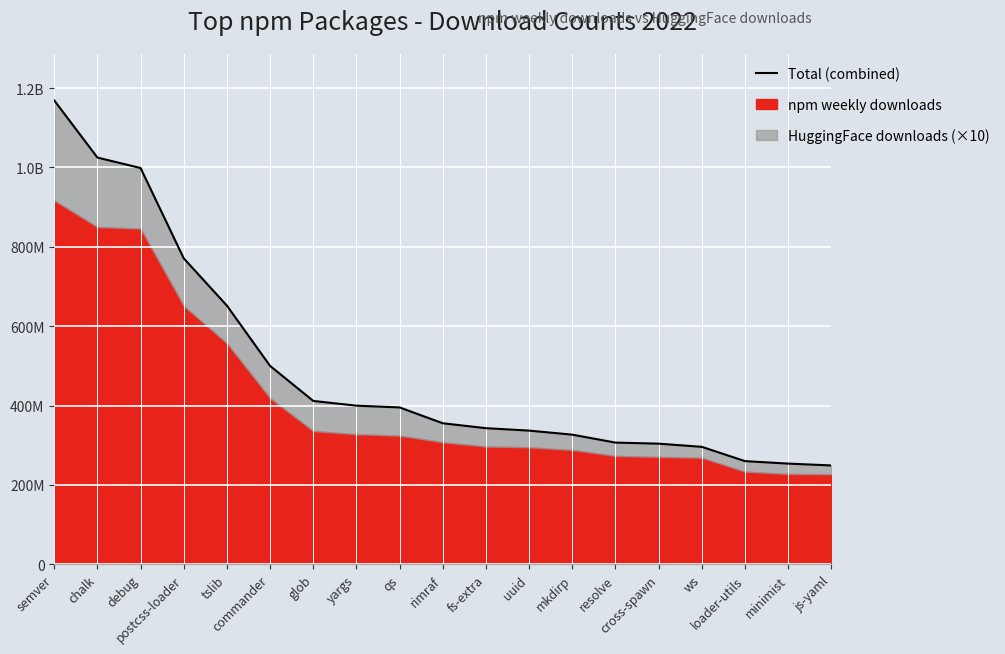

What is the label of the 13th point from the right?

glob